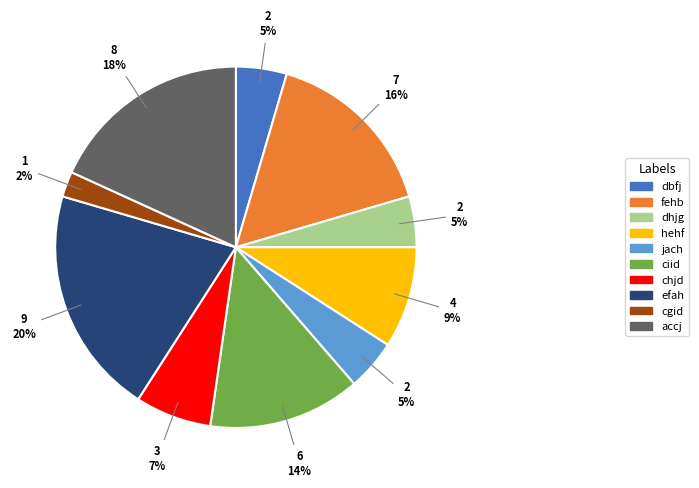

Does efah account for over 50% of the chart?

No